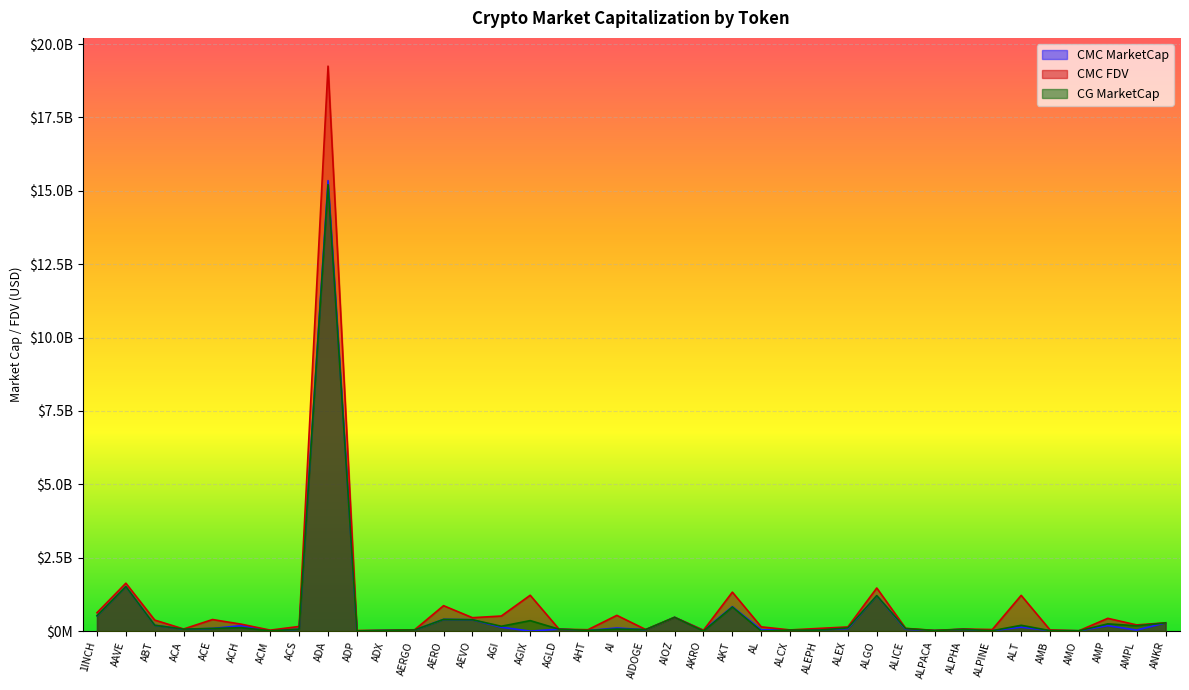

How many categories are shown in the chart?

38